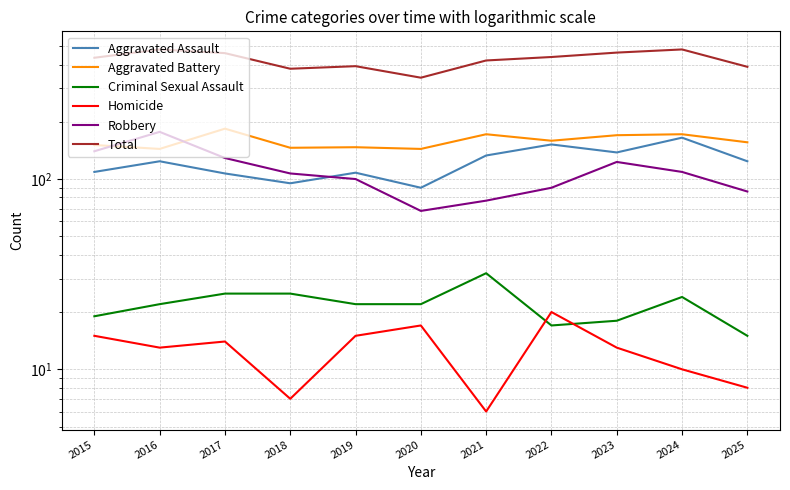

What is the value of the Aggravated Assault point at the 2nd from the left?

124